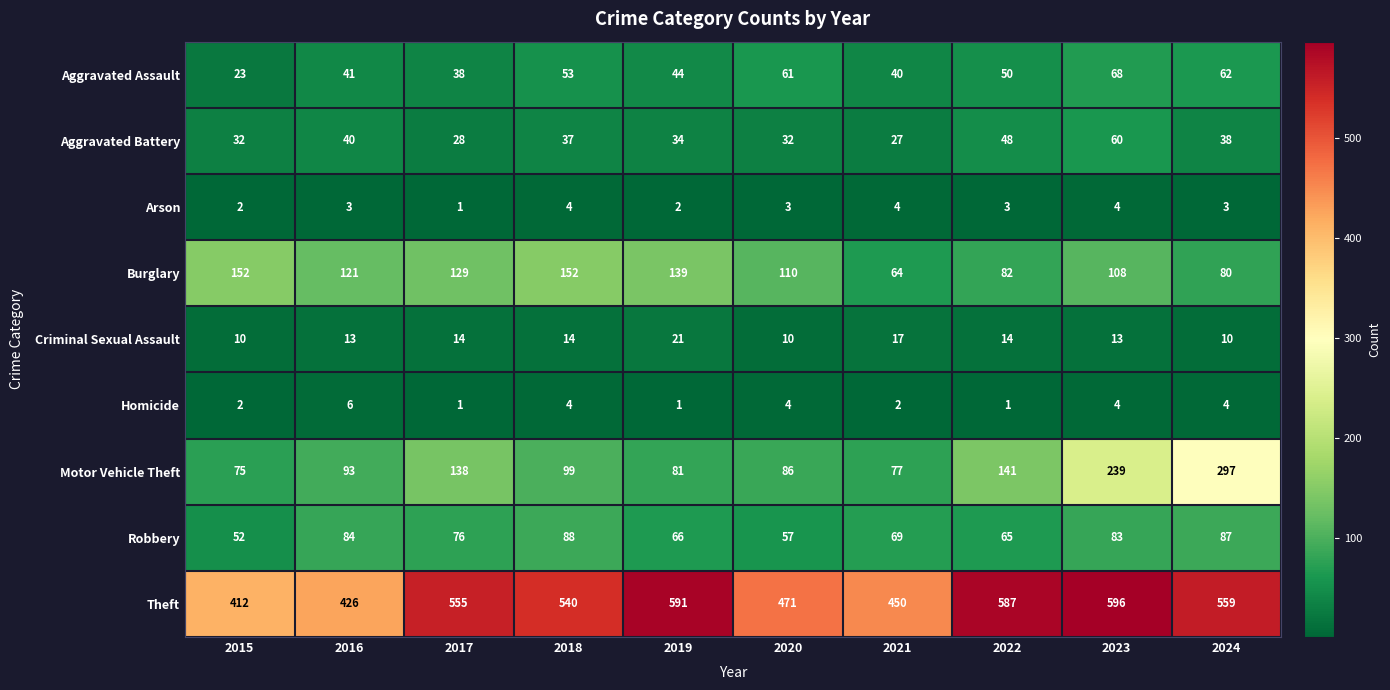

Which series has the largest total across all categories?

Theft